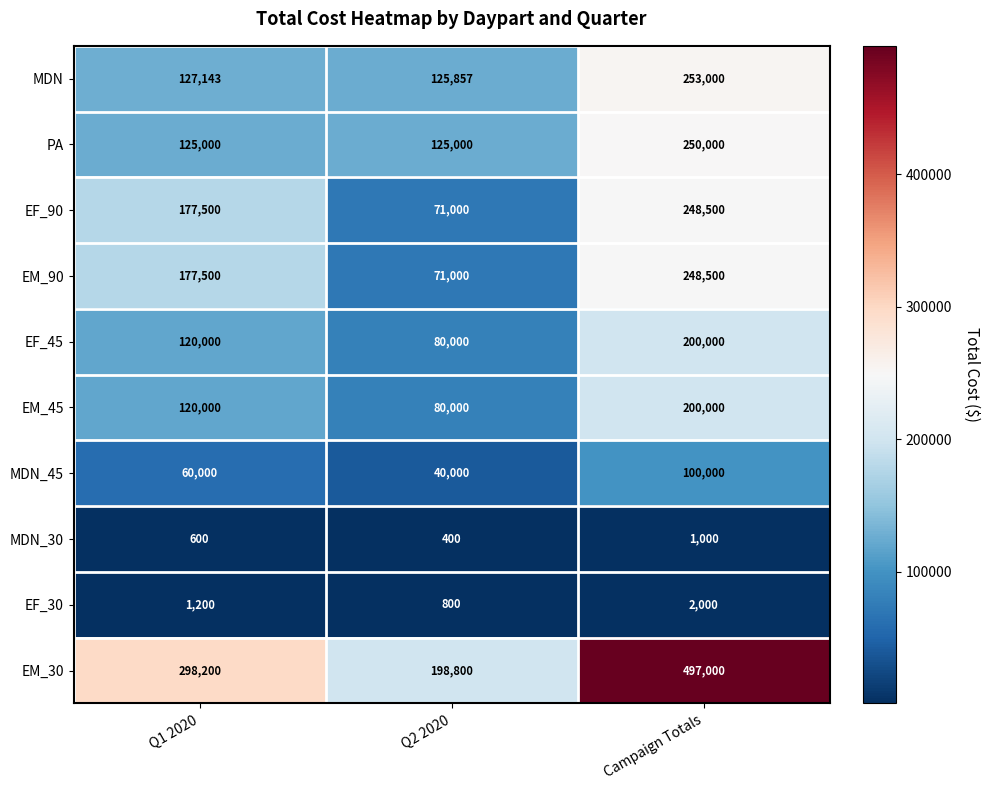

The value of EF_30 at Campaign Totals is 2000. True or false?

True